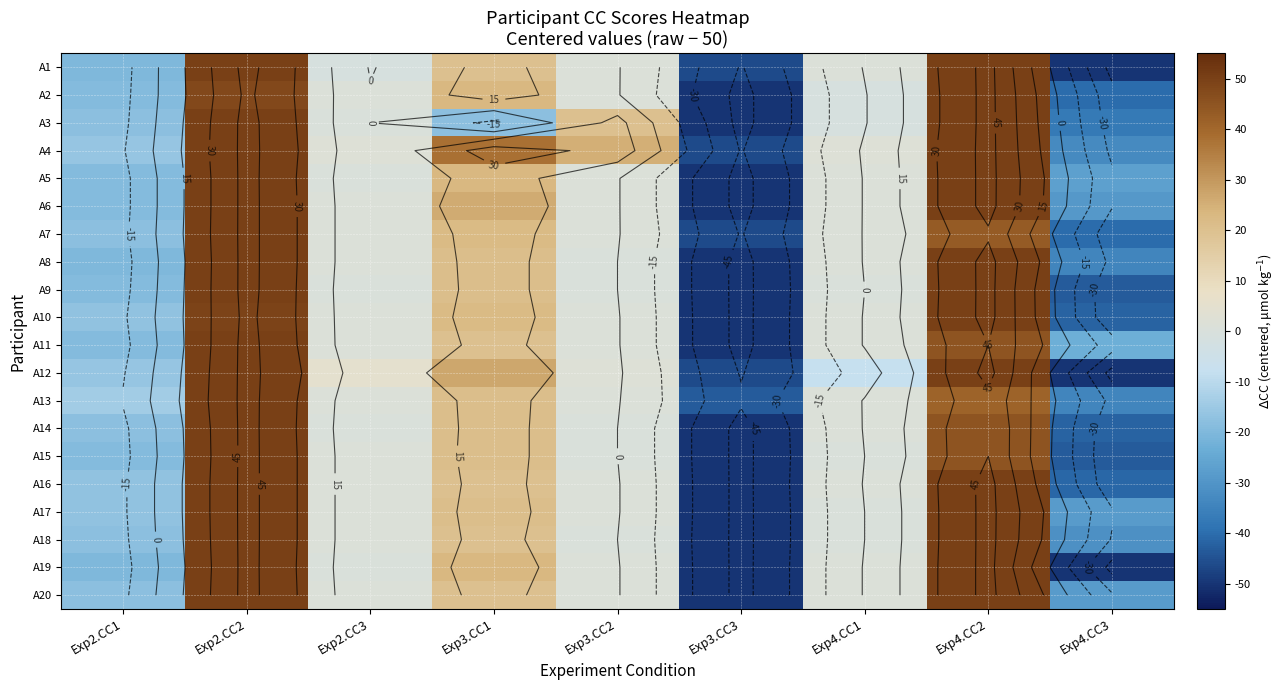

How many distinct data groups are displayed?

20